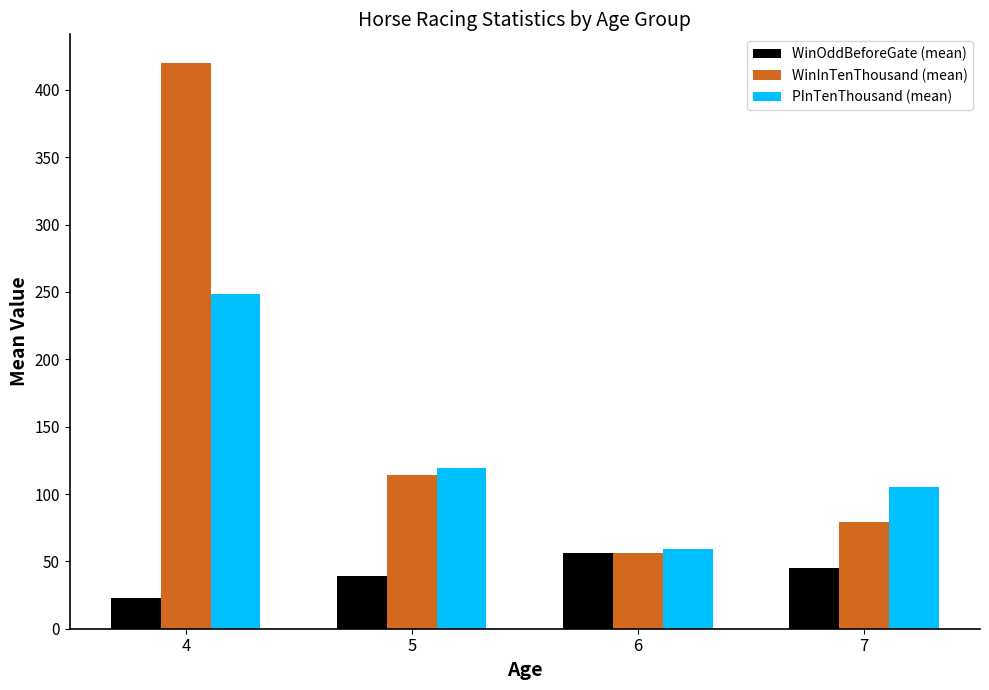

What is the sum of all WinOddBeforeGate (mean) values?

162.9